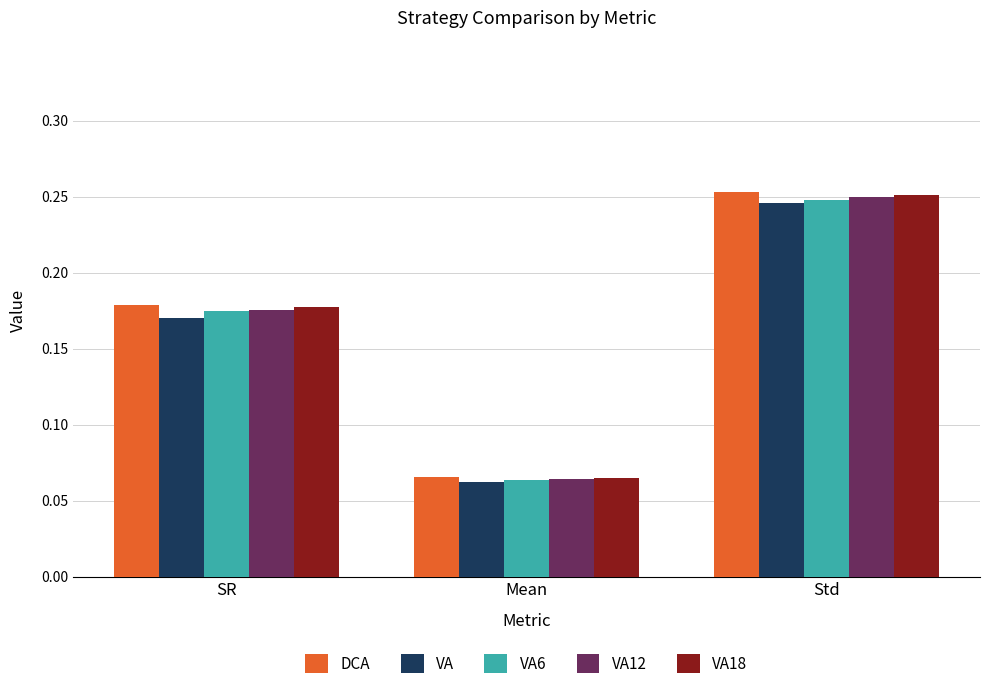

List the labels in order of VA6 value, largest first.

Std, SR, Mean